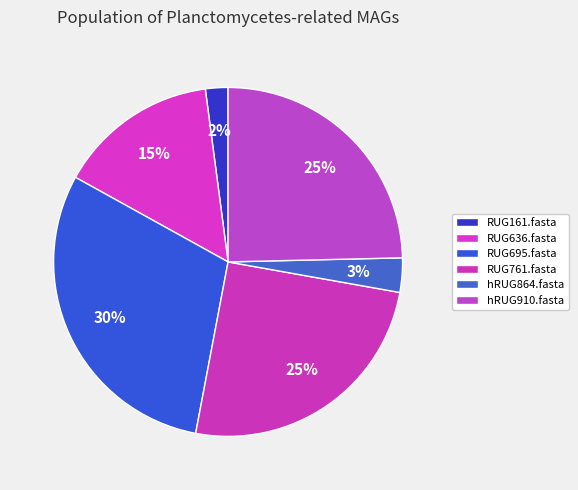

To the nearest percent, what percentage of the pie is RUG695.fasta?

30%